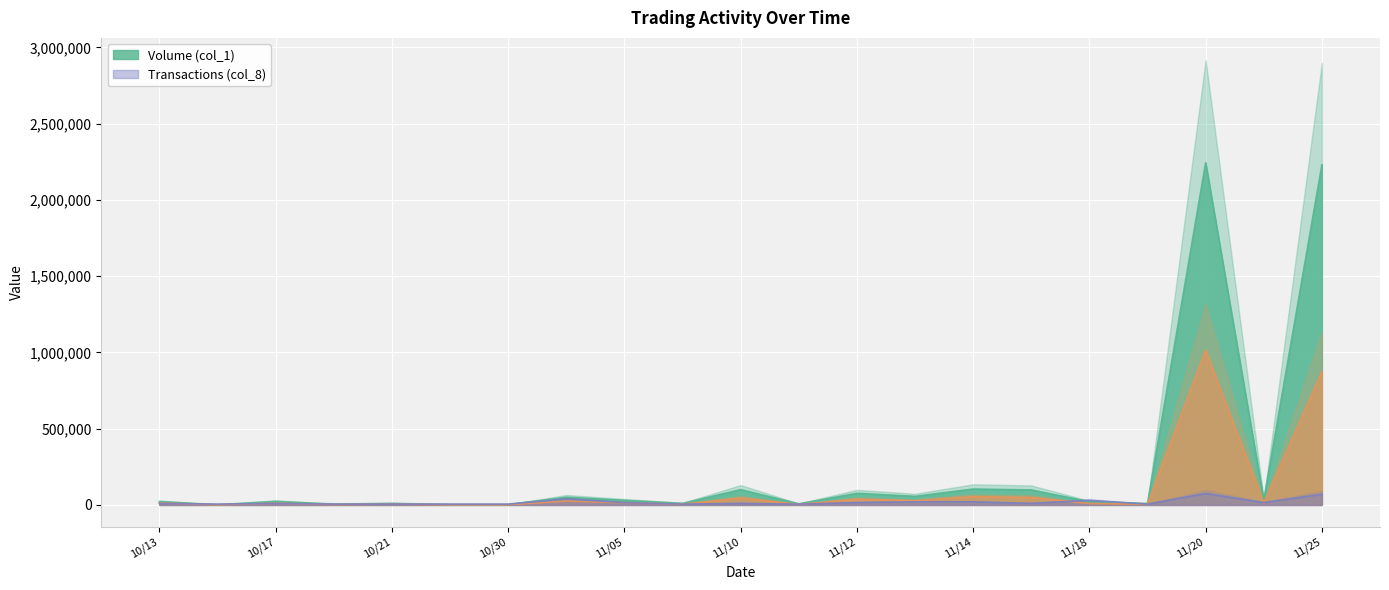

After their last crossing, which series has the higher values: Volume (col_1) or Transactions (col_8)?

Volume (col_1)